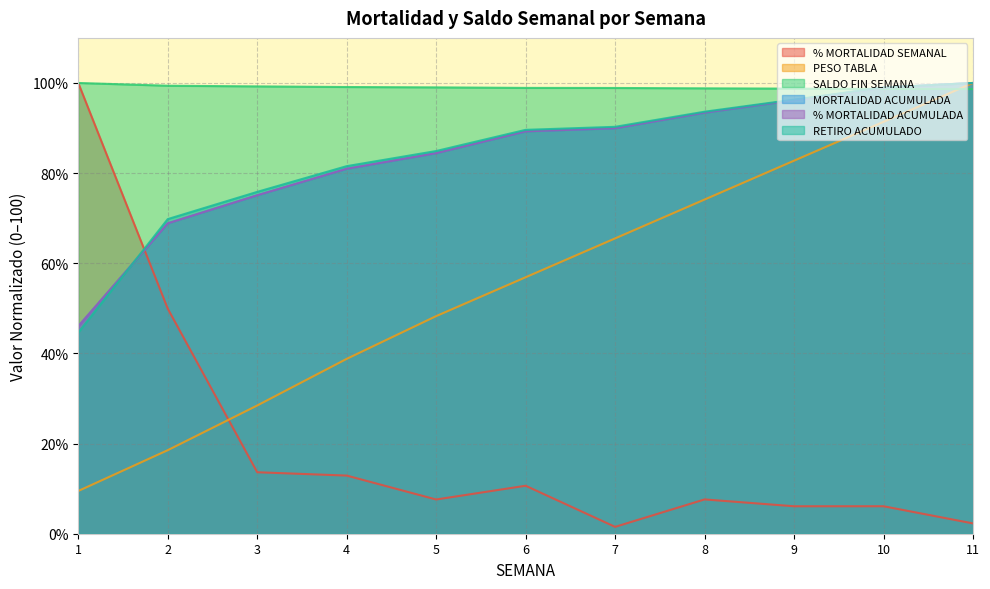

Which category has the highest value in the MORTALIDAD ACUMULADA series?

11